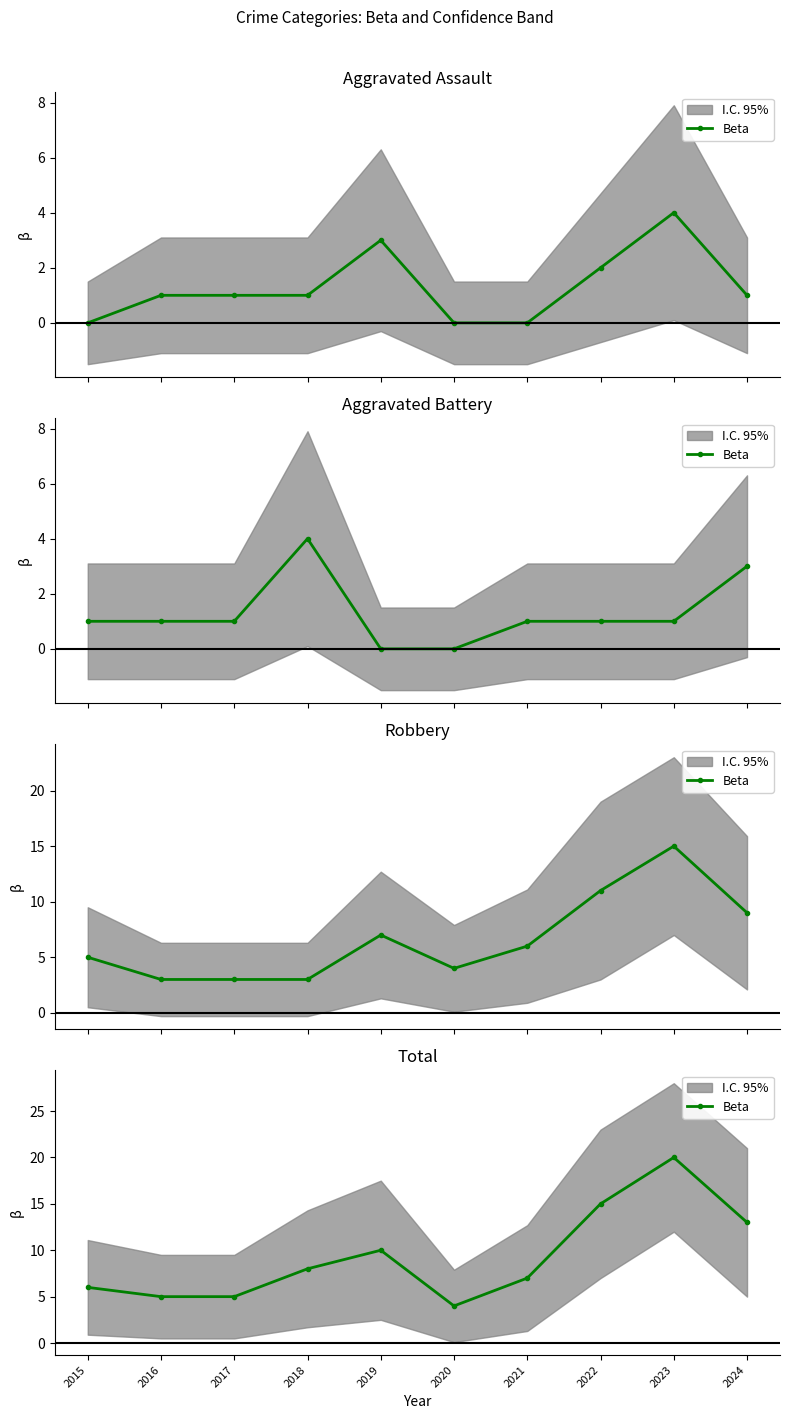

Which category has the highest value across all series?

2023